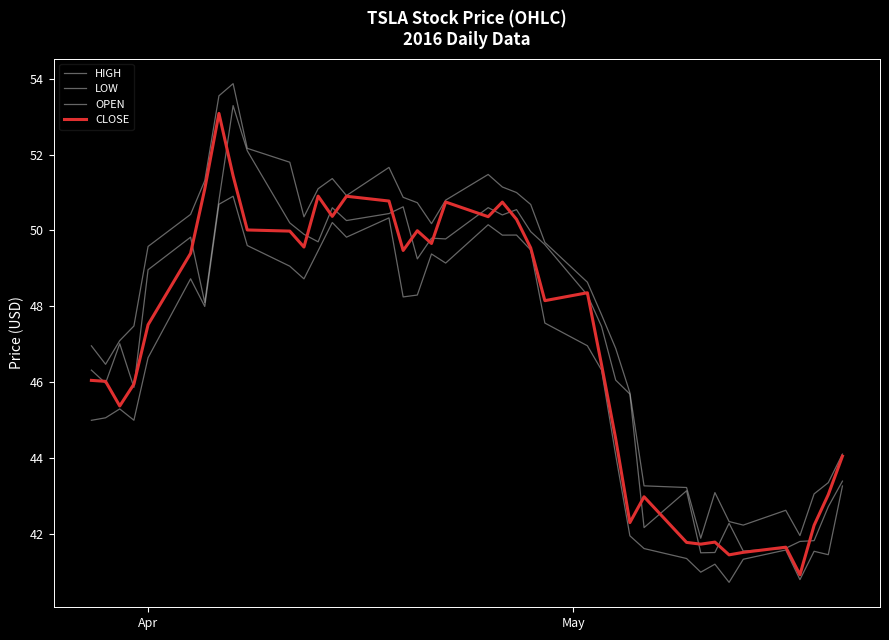

How many lines are shown in the chart?

4